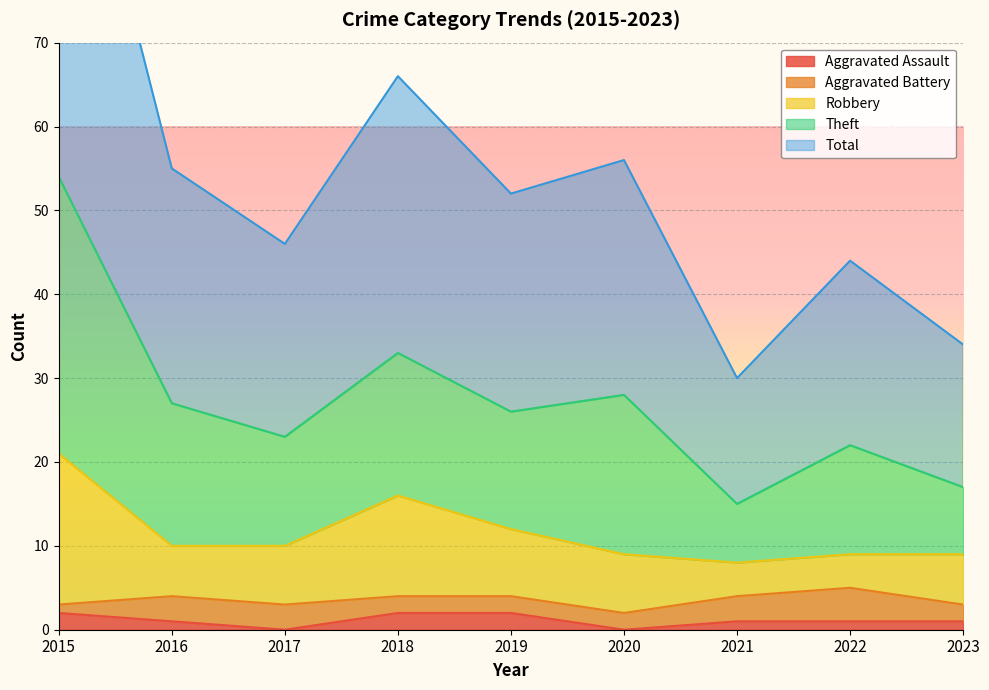

Is it true that Aggravated Assault equals 1 at 2022?

True